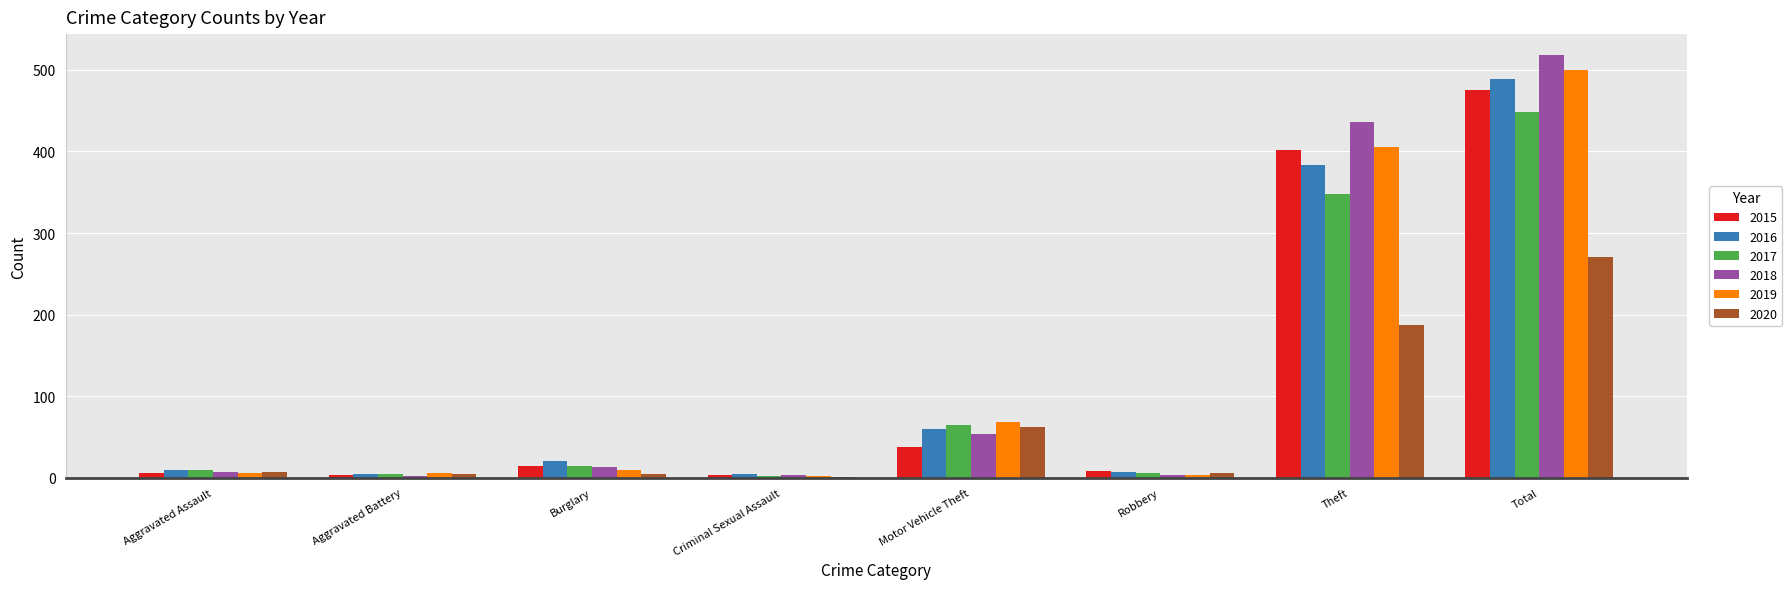

The 2019 series shows 500 at Total. True or false?

True